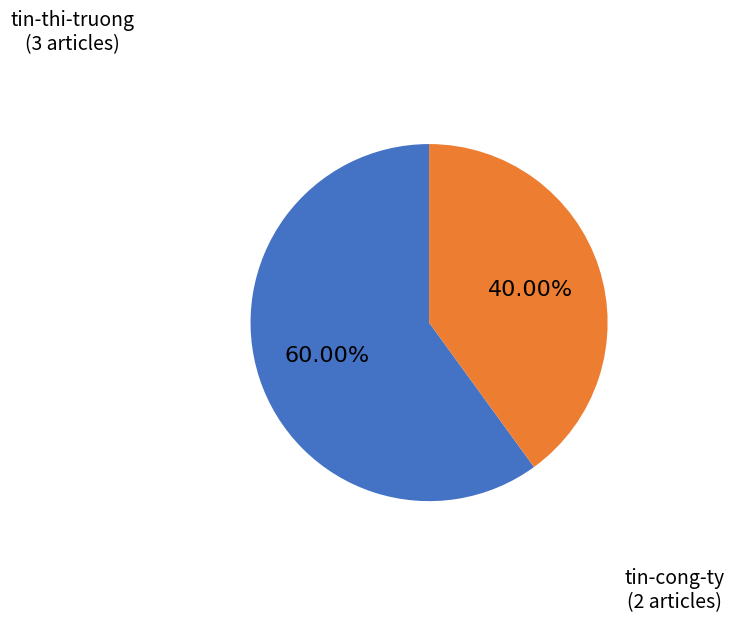

Between tin-cong-ty and tin-thi-truong, which is larger?

tin-thi-truong